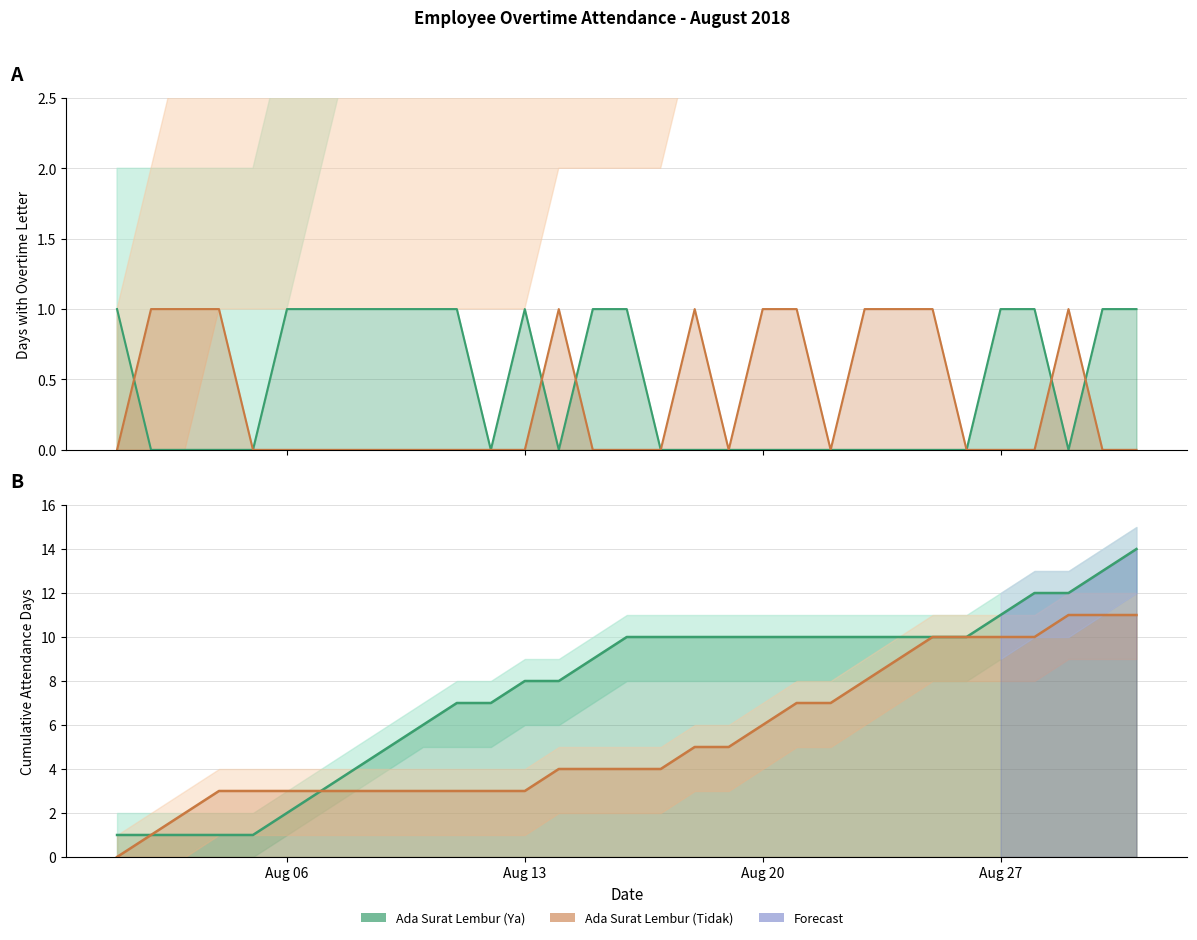

At which label is Ada Surat Lembur (Ya) closest to 0?

2018-08-02